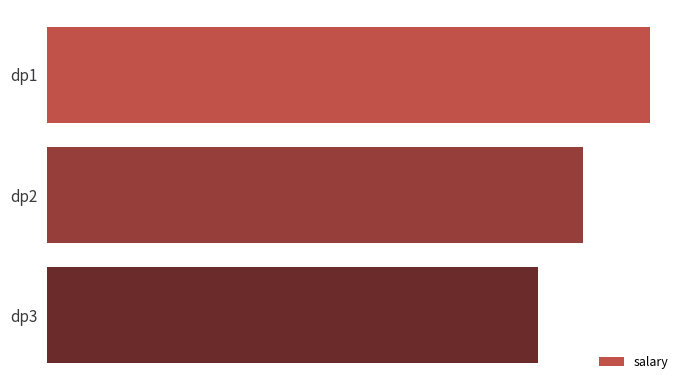

List the labels in order of value, largest first.

dp1, dp2, dp3